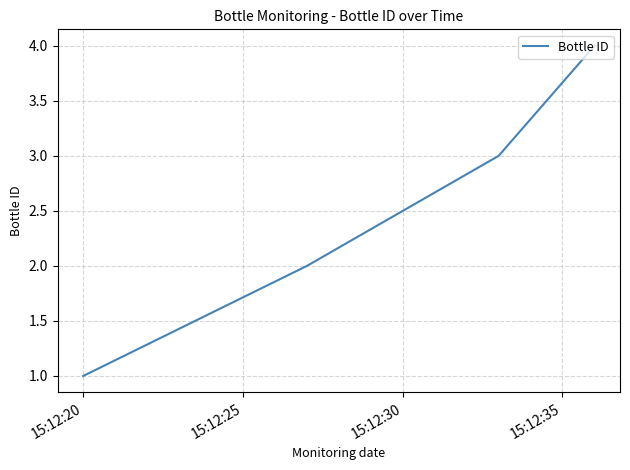

How many values are below 3?

2